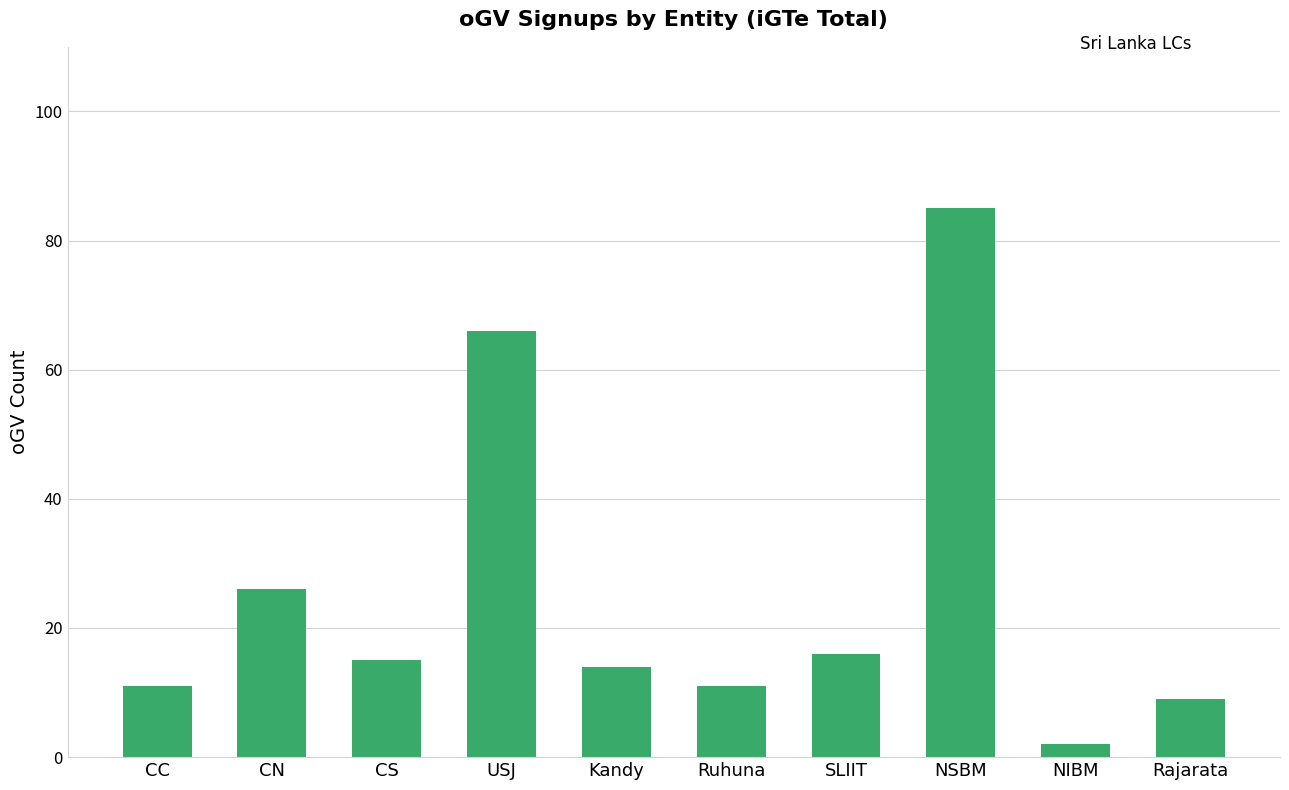

What is the label of the 10th bar from the right?

CC